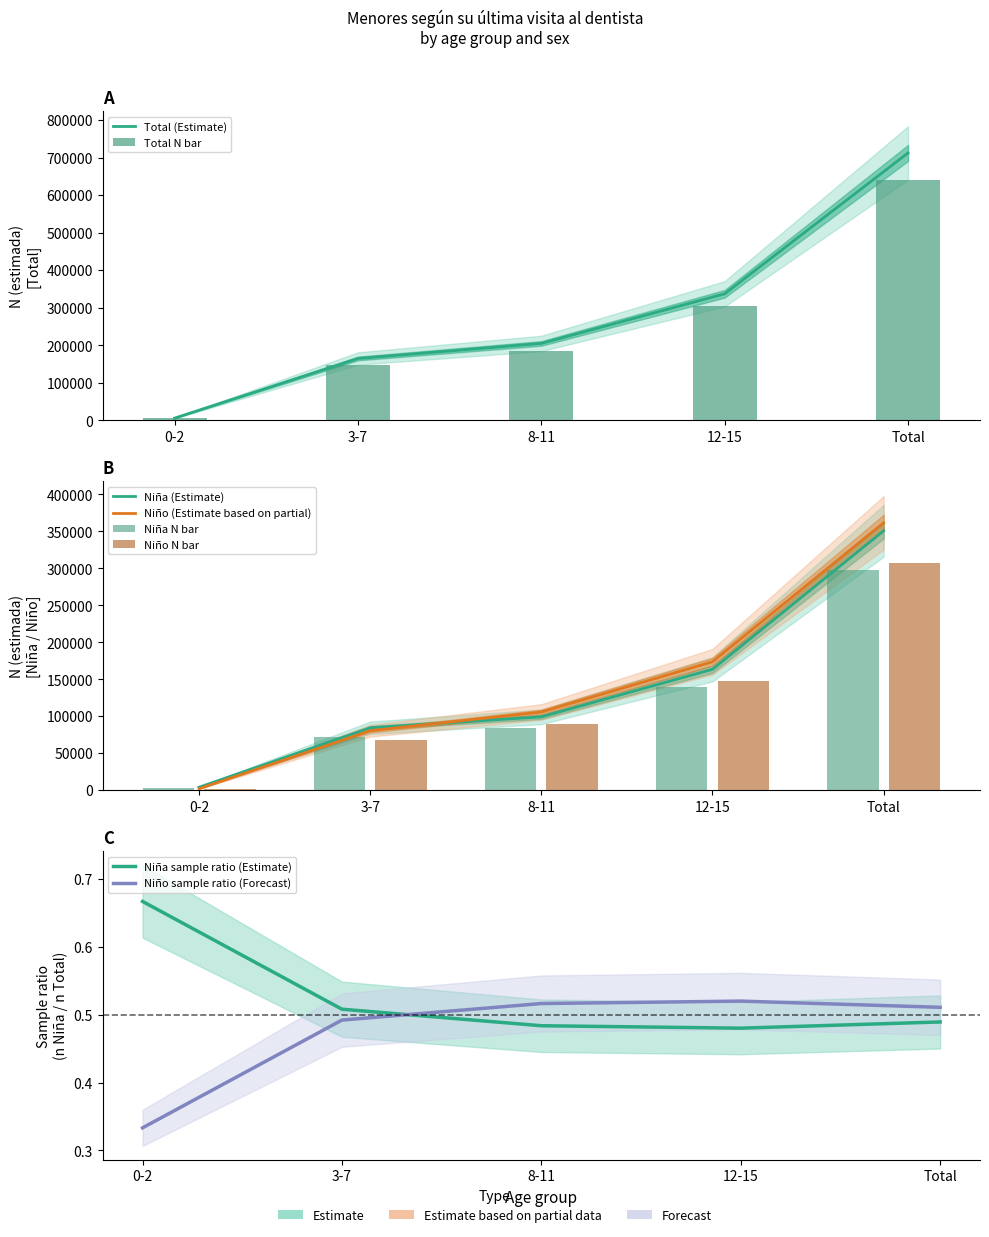

Between 8-11 and Total, which is larger?

Total